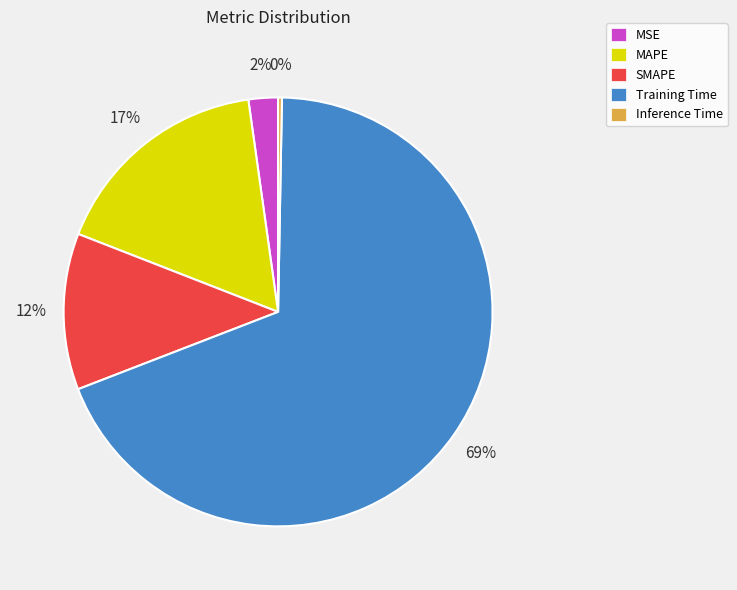

Which has a higher value, Inference Time or SMAPE?

SMAPE